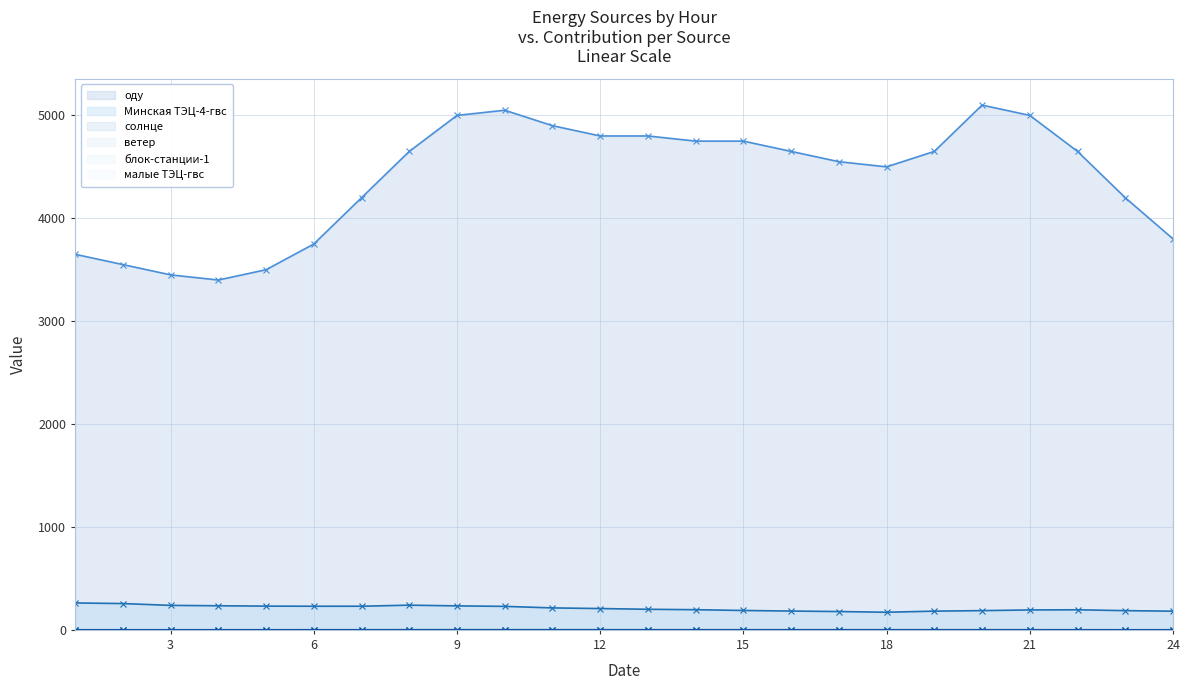

At how many categories does at least one series exceed 3502?

21